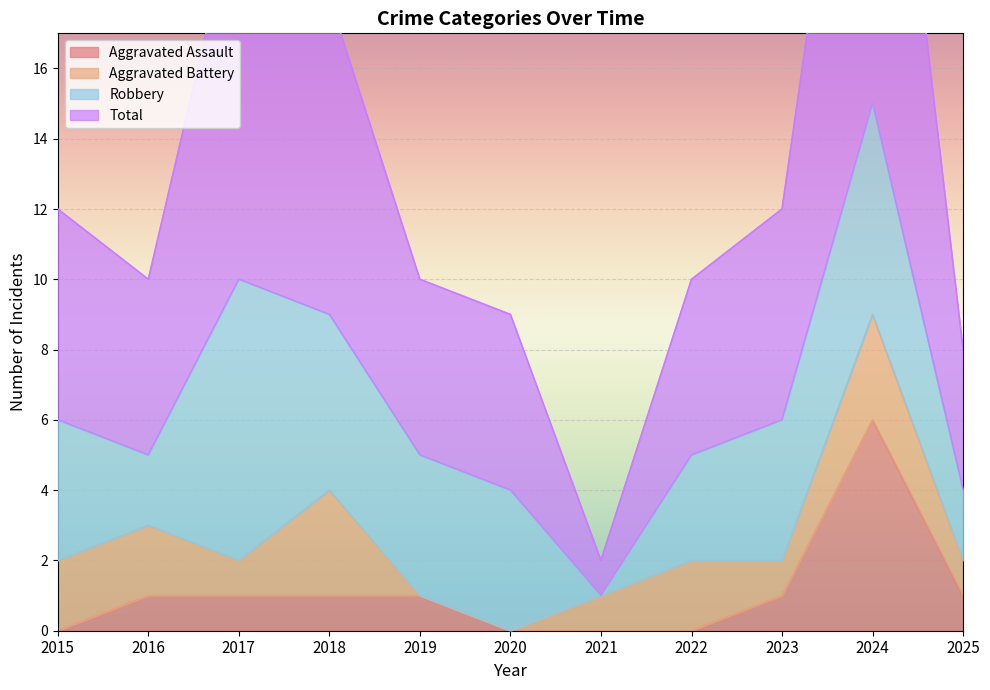

The value of Total at 2021 is 1. True or false?

False